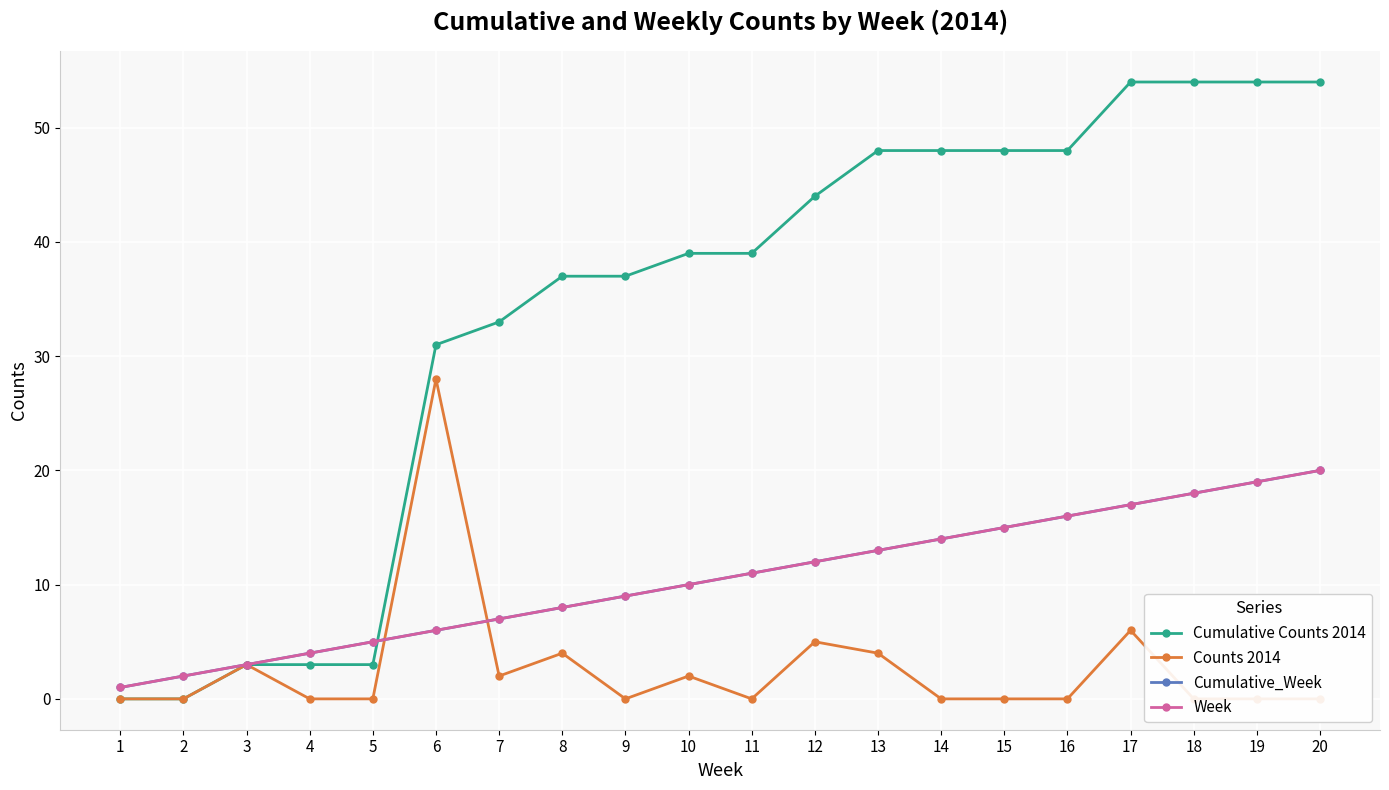

What is the sum of the Cumulative_Week values at 6 and 1?

7